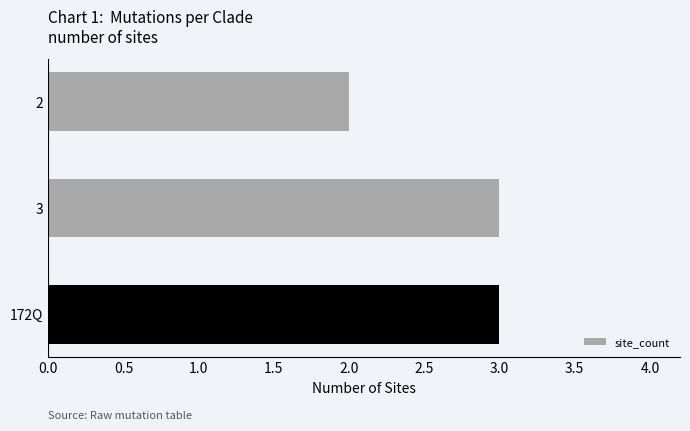

What is the ratio of the value at 2 to the value at 3?

0.7